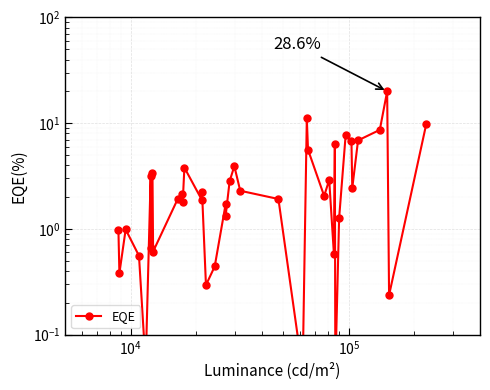

What is the difference between the second highest and second lowest values?

11.0